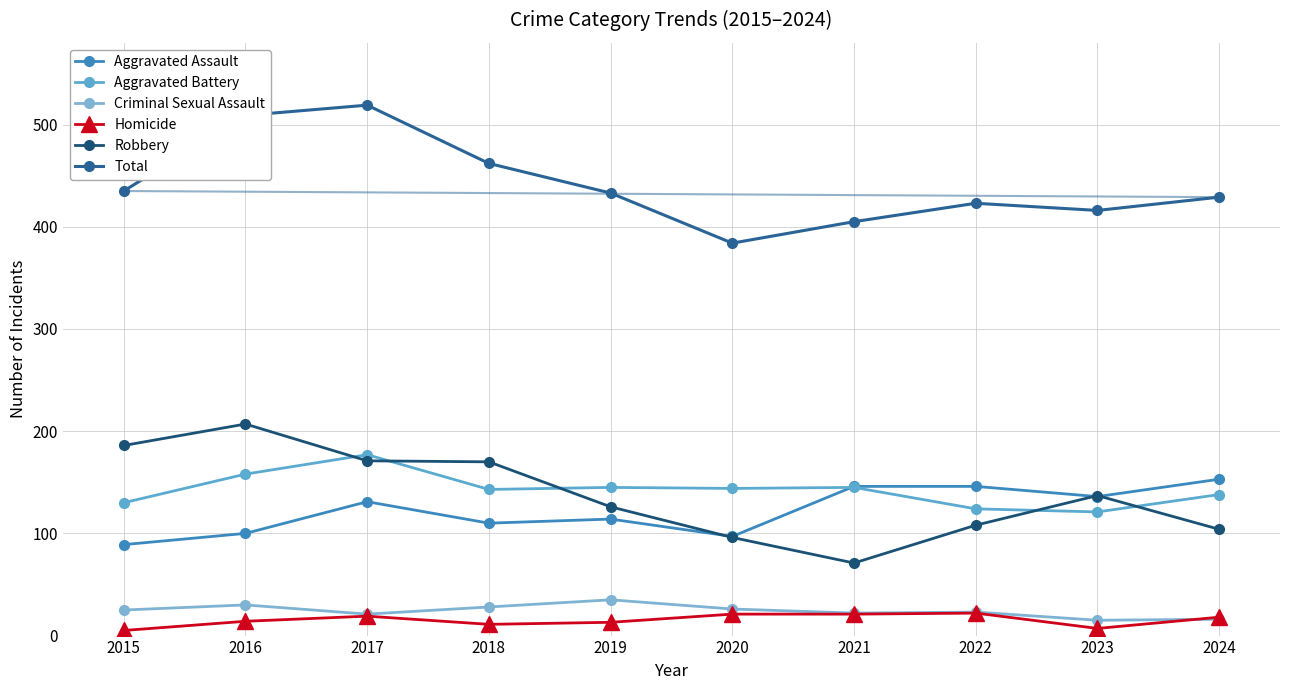

Reading left to right, transcribe all the data shown in this chart.

Aggravated Assault: 2015=89	2016=100	2017=131	2018=110	2019=114	2020=97	2021=146	2022=146	2023=136	2024=153
Aggravated Battery: 2015=130	2016=158	2017=177	2018=143	2019=145	2020=144	2021=145	2022=124	2023=121	2024=138
Criminal Sexual Assault: 2015=25	2016=30	2017=21	2018=28	2019=35	2020=26	2021=22	2022=23	2023=15	2024=16
Homicide: 2015=5	2016=14	2017=19	2018=11	2019=13	2020=21	2021=21	2022=22	2023=7	2024=18
Robbery: 2015=186	2016=207	2017=171	2018=170	2019=126	2020=96	2021=71	2022=108	2023=137	2024=104
Total: 2015=435	2016=509	2017=519	2018=462	2019=433	2020=384	2021=405	2022=423	2023=416	2024=429